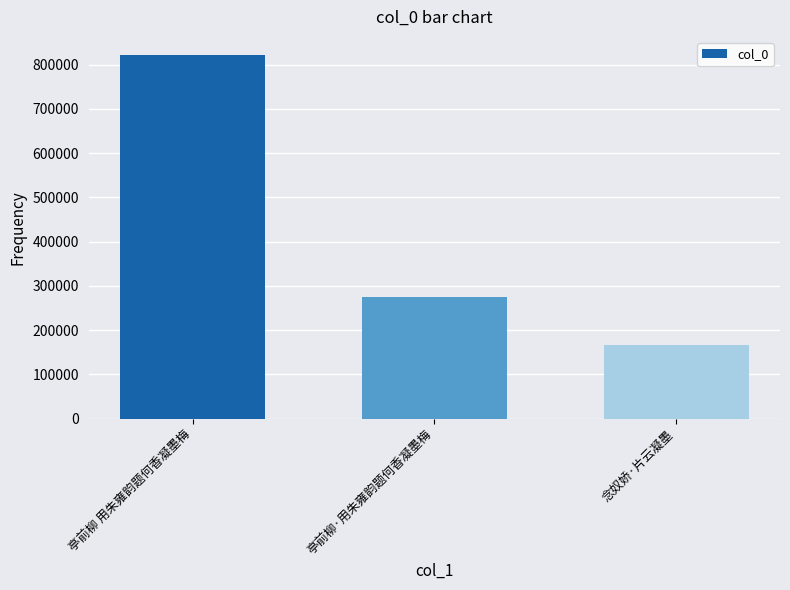

What is the change in value from 亭前柳 用朱雍韵题何香凝墨梅 to 亭前柳·用朱雍韵题何香凝墨梅?

-547466